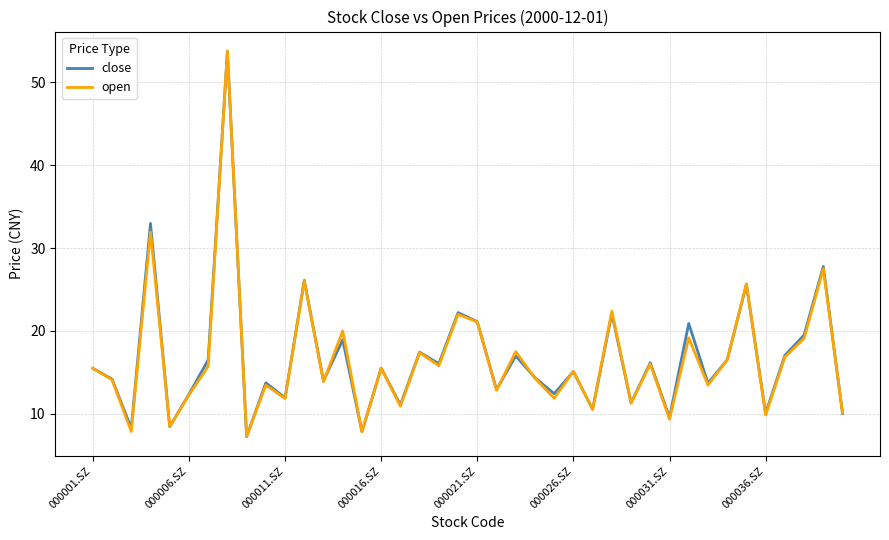

What is the maximum value for close?

53.7